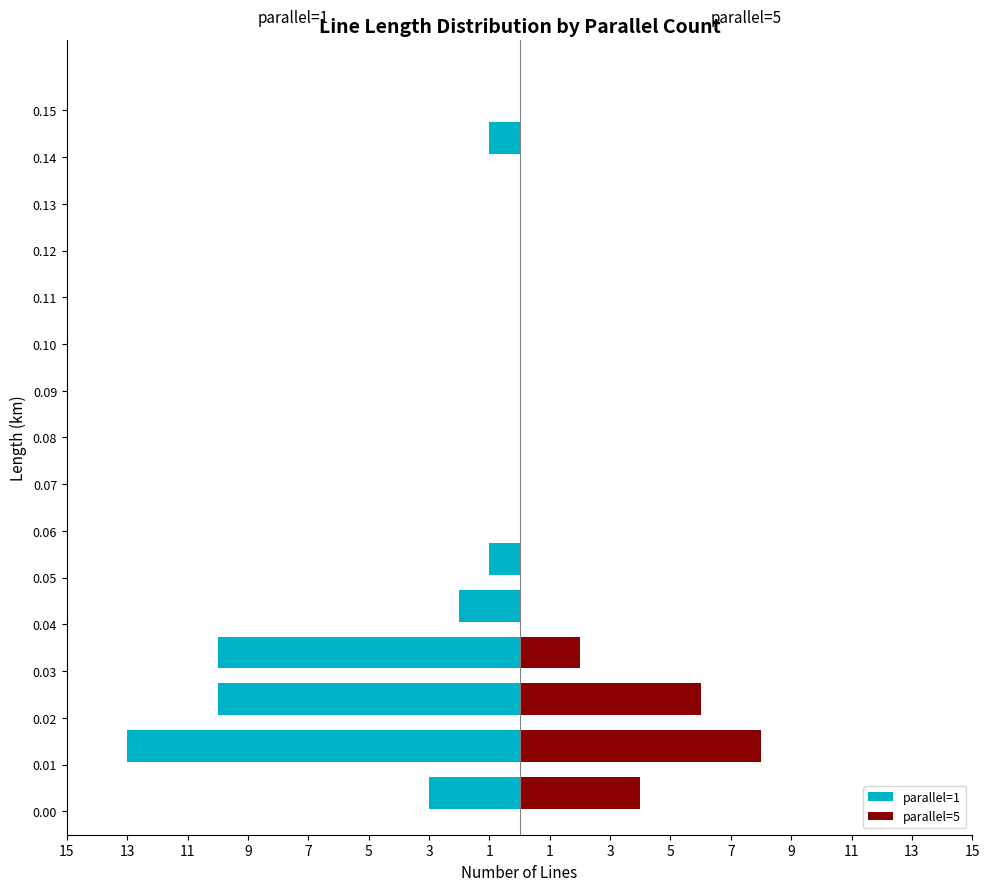

What is the value of the parallel=5 bar at the 15th from the left?

8